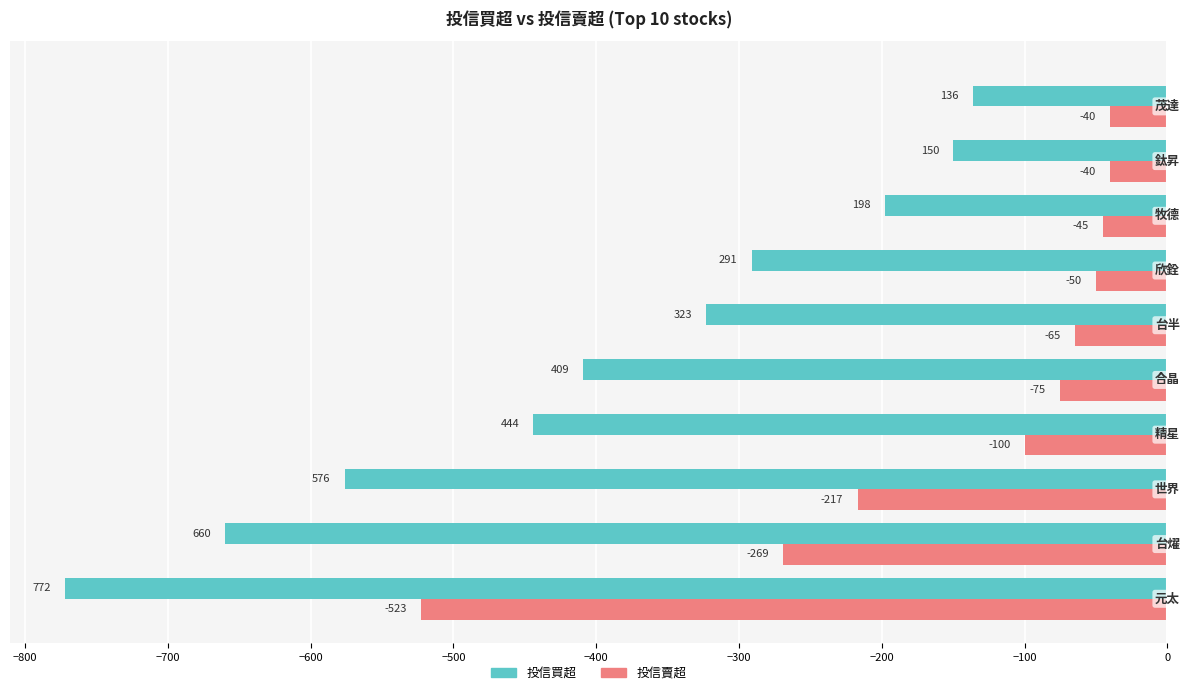

Which series has the widest spread of values?

投信買超